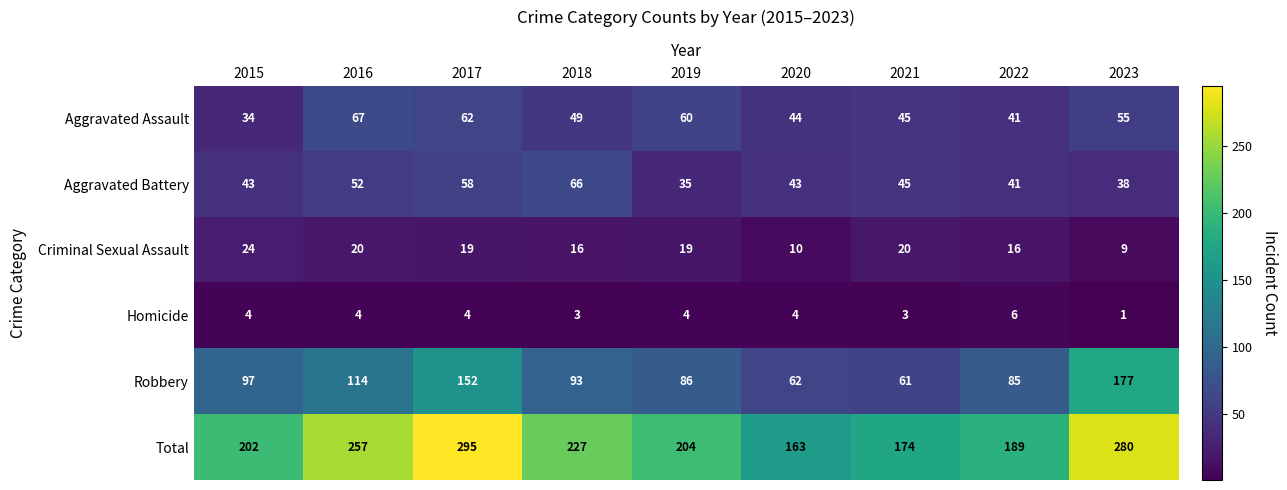

What is the maximum value shown in the chart?

295